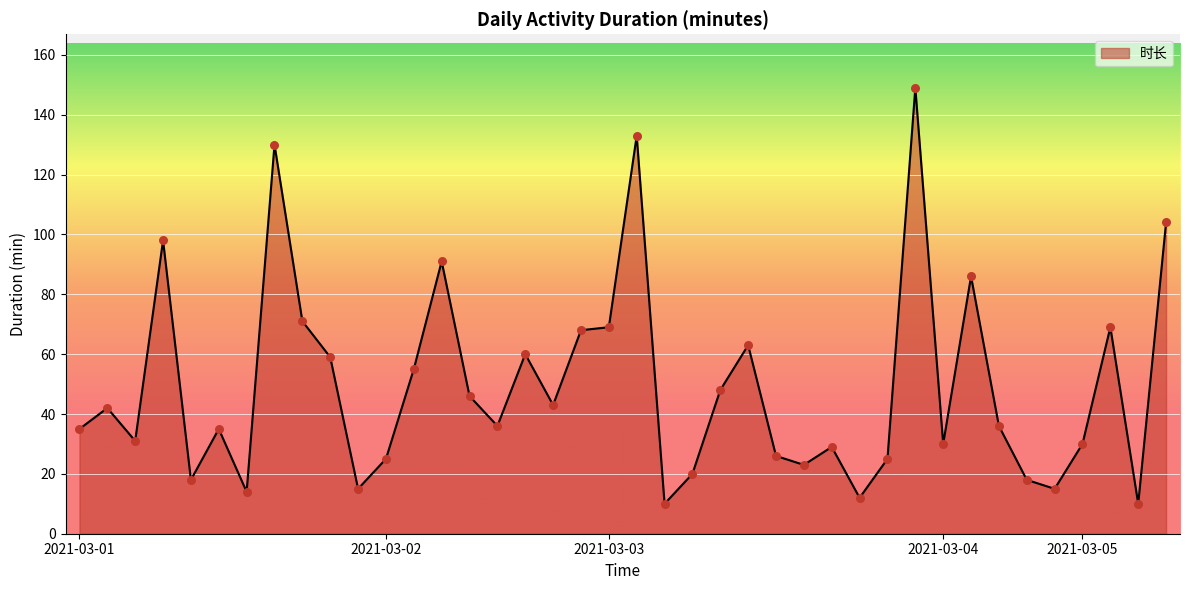

What is the greatest value displayed?

149